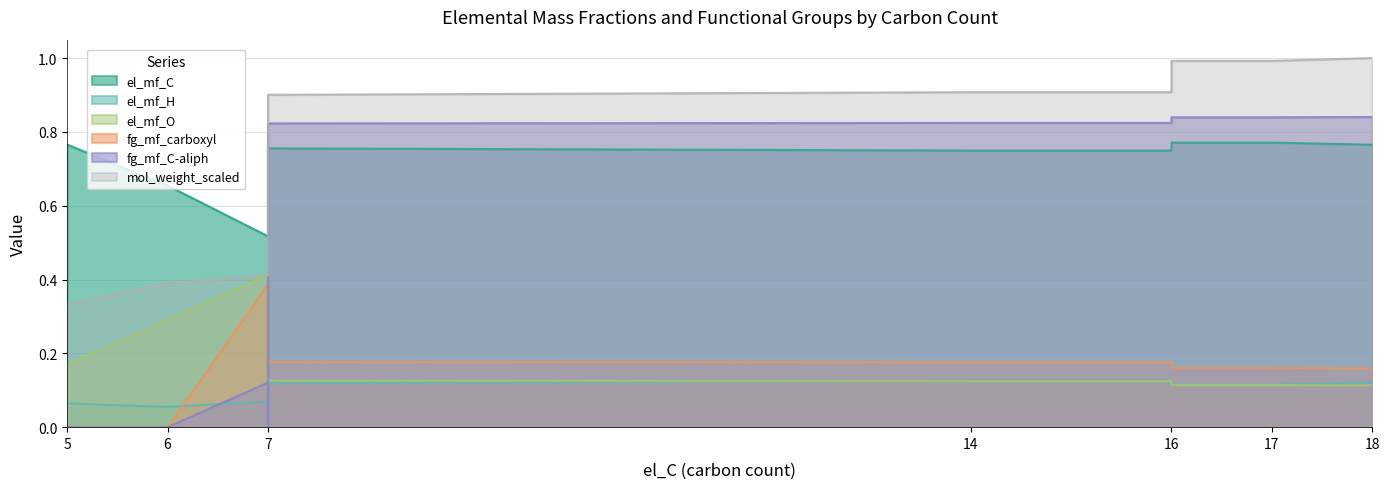

At which label does el_mf_O reach its minimum?

18